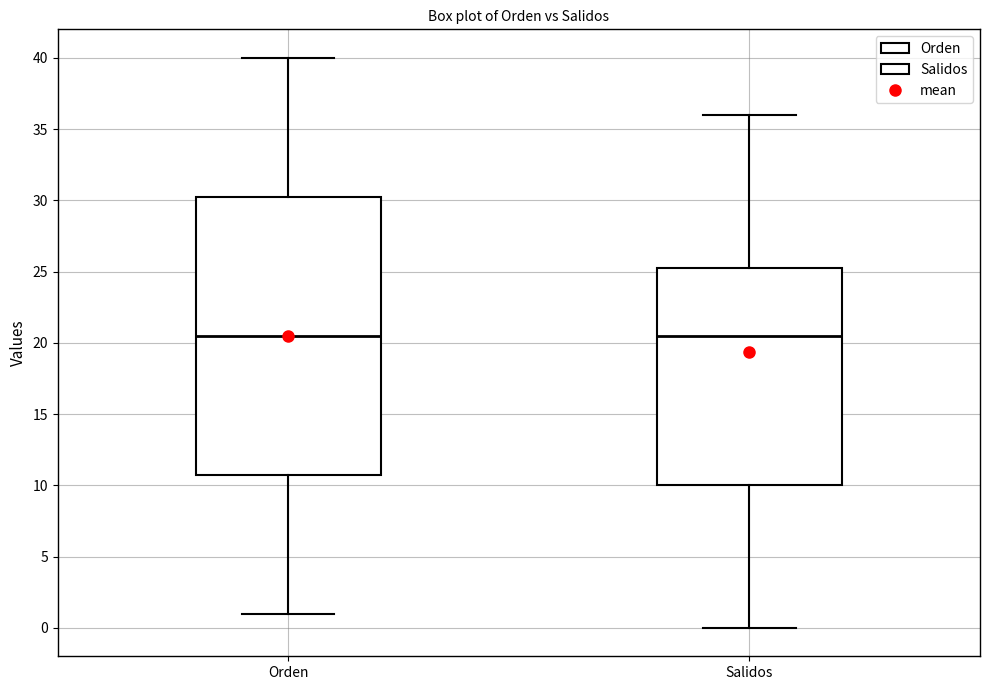

Reading left to right, transcribe this box plot: for each box, give where its median line is, the range the box spans, and where its two whiskers end, as read against the y-axis. The values are not printed on the chart, so give them approximately, as read against the axis.

Orden: median 20.5, box 11.0 to 30.5, whiskers 1.0 to 40.0
Salidos: median 20.5, box 10.0 to 25.5, whiskers 0.0 to 36.0